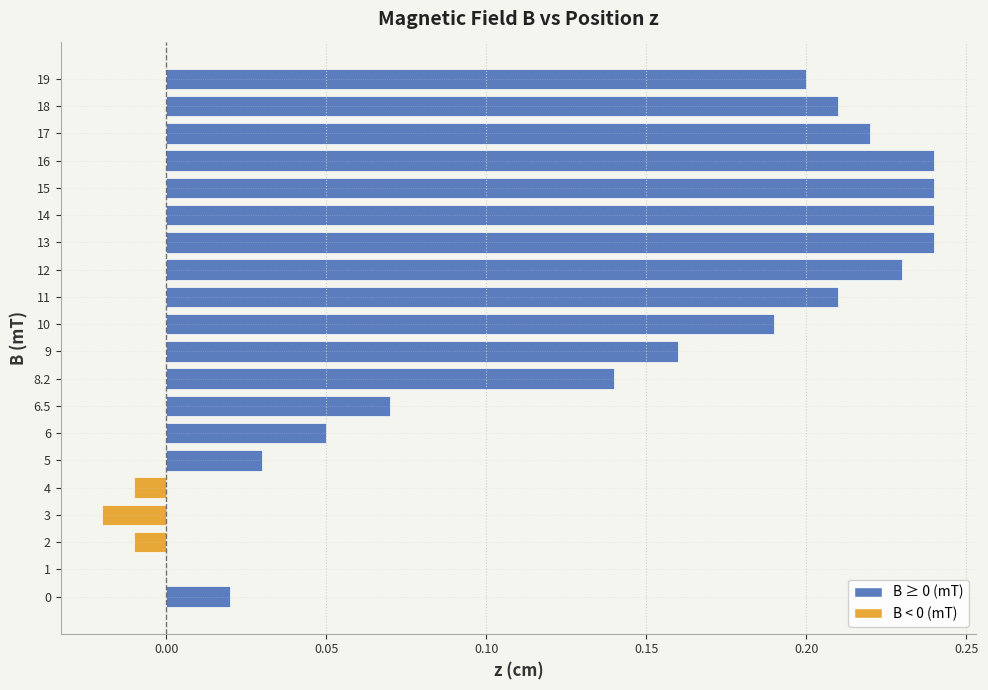

The chart shows a value of 0.2 at 16. True or false?

True